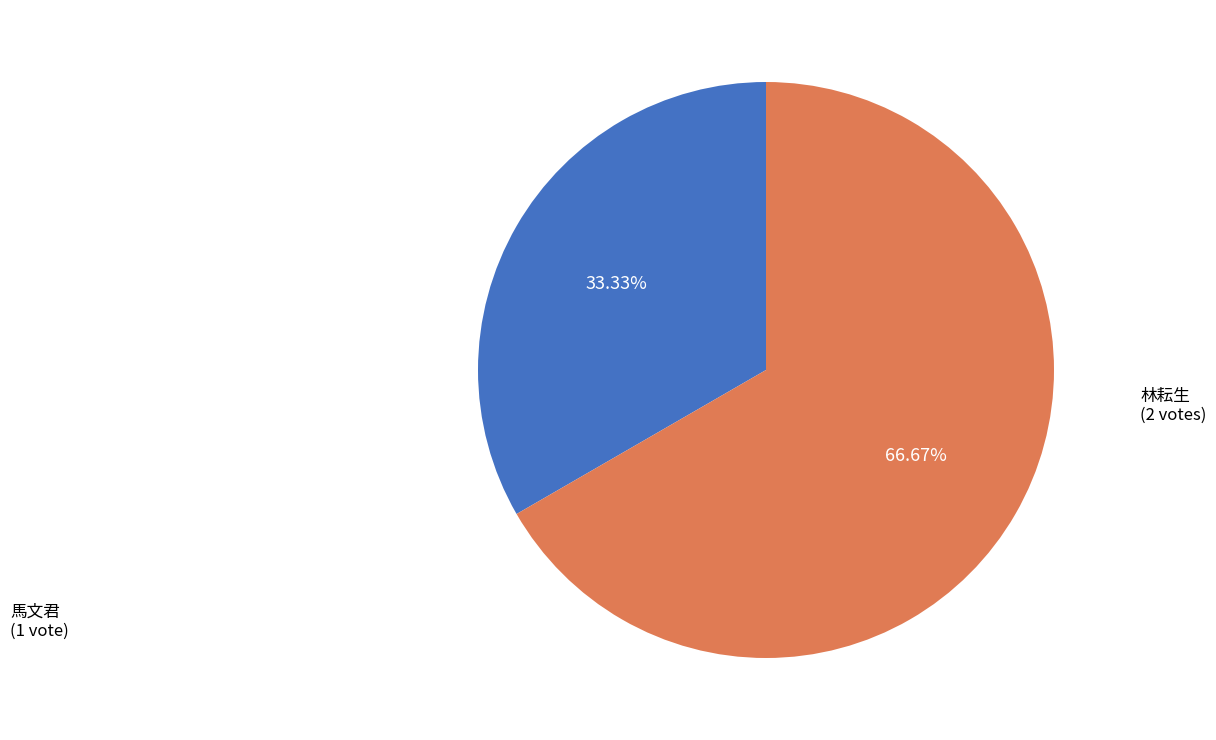

To the nearest percent, what is the difference between the largest and smallest slice percentages?

33%